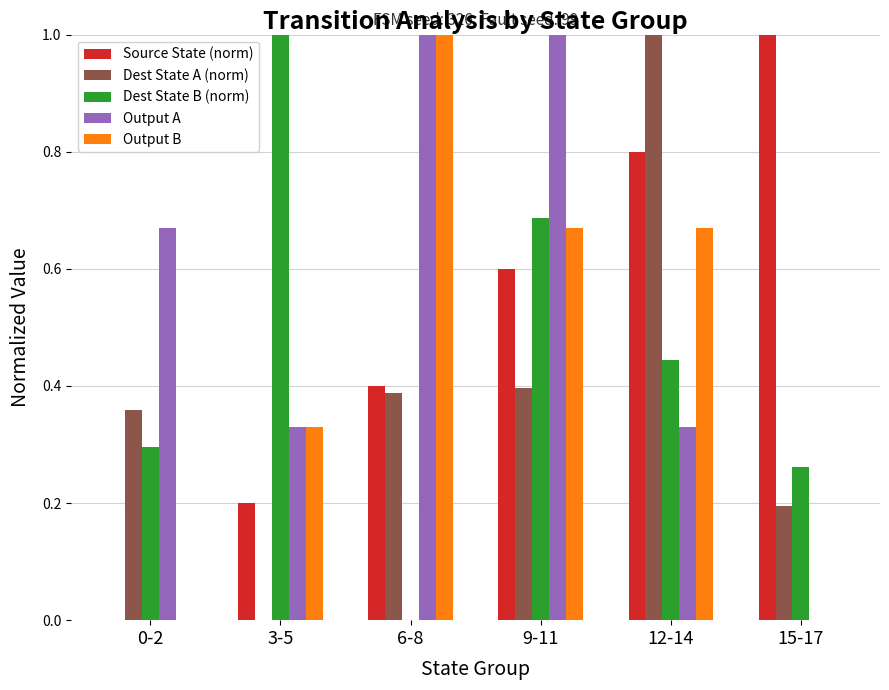

How many values in Dest State A (norm) are above zero?

5